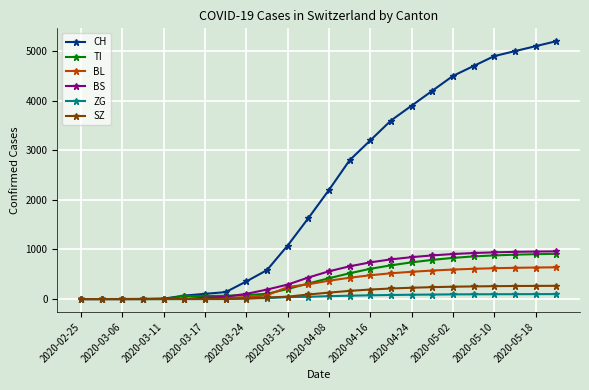

Which series has the largest total across all categories?

CH